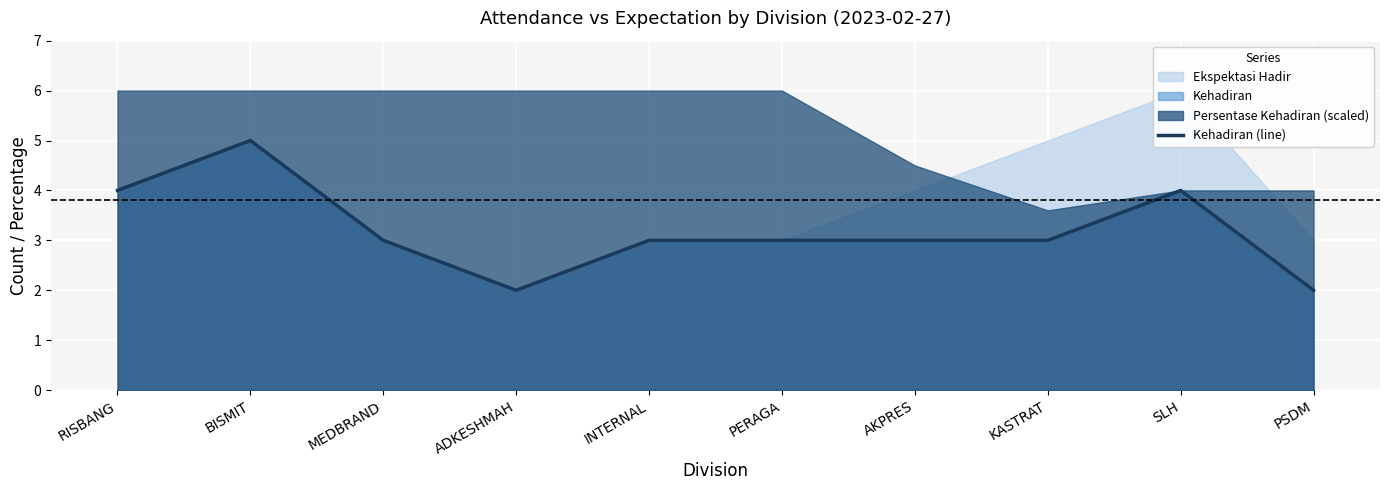

What is the average value?

3